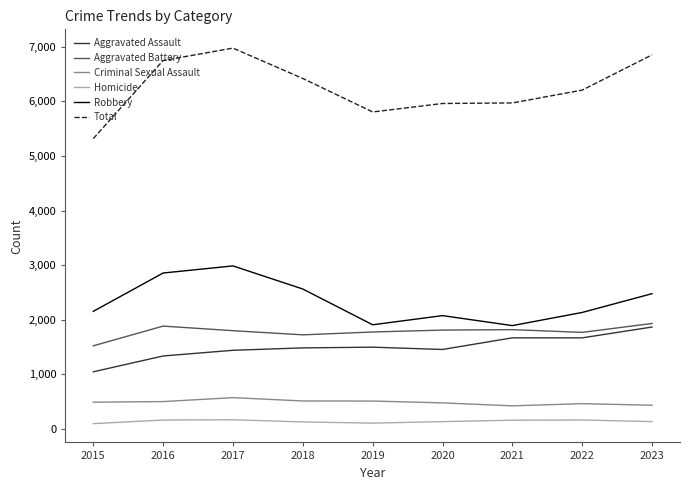

True or false: Total and Aggravated Battery cross at least once.

False